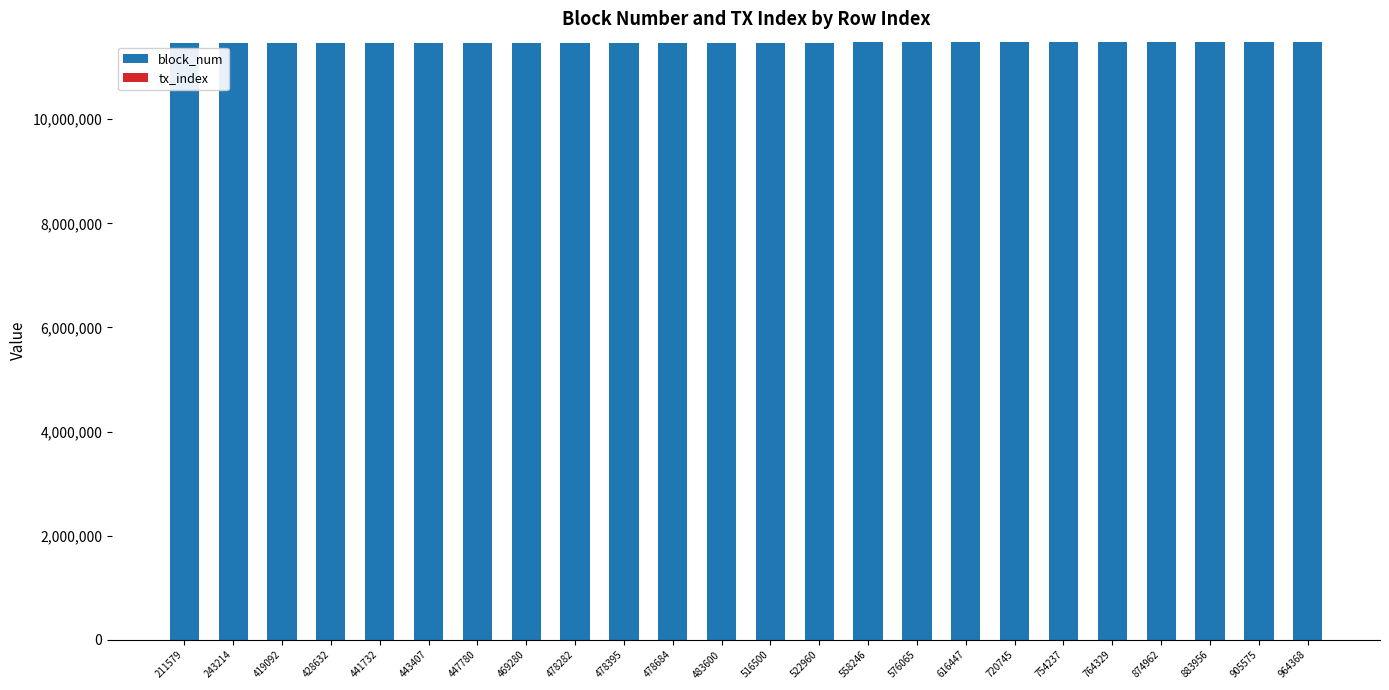

The block_num series shows 3910560 at 964368. True or false?

False